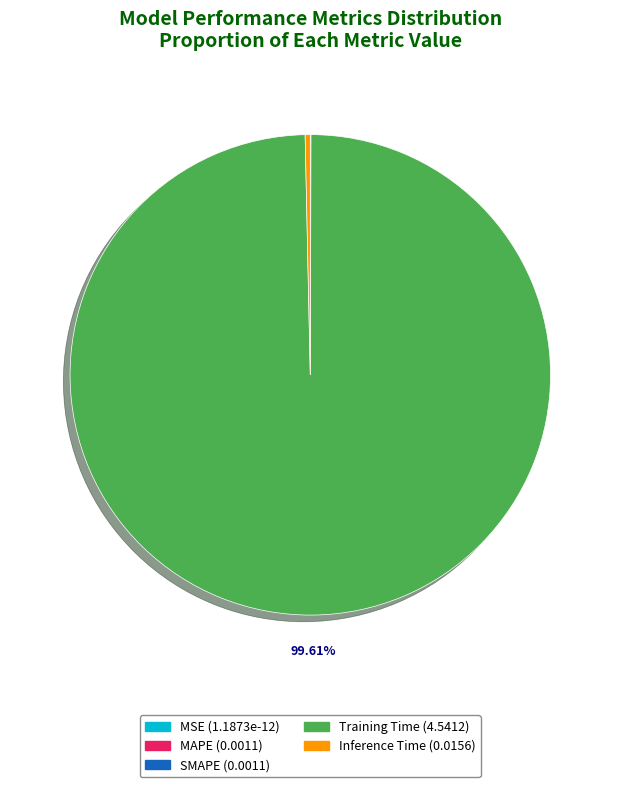

Which category accounts for the majority?

Training Time